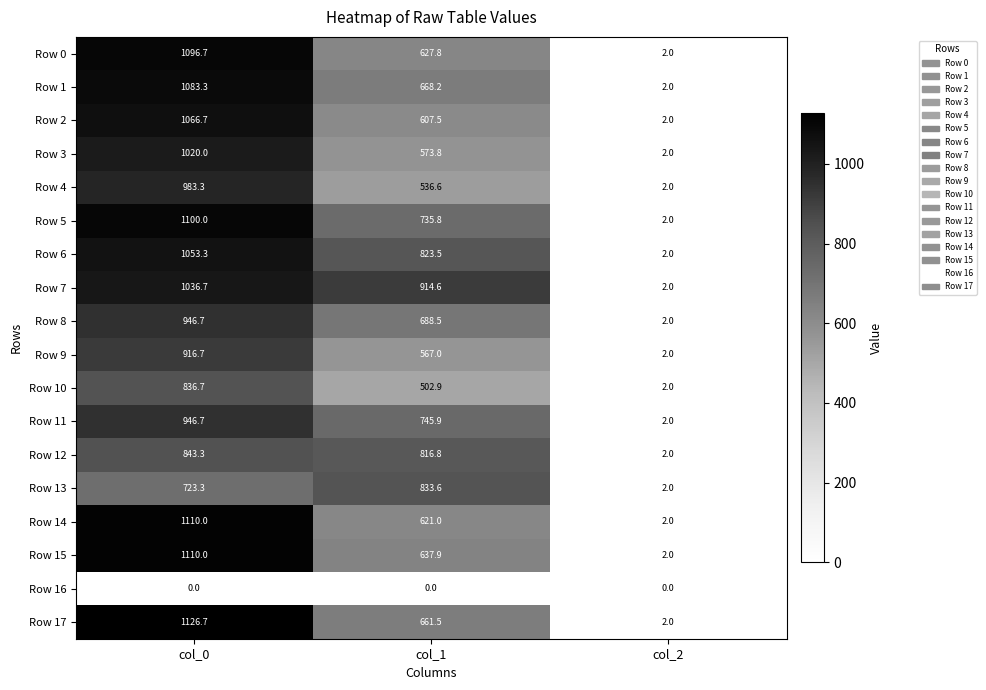

At how many categories does at least one series exceed 688?

2